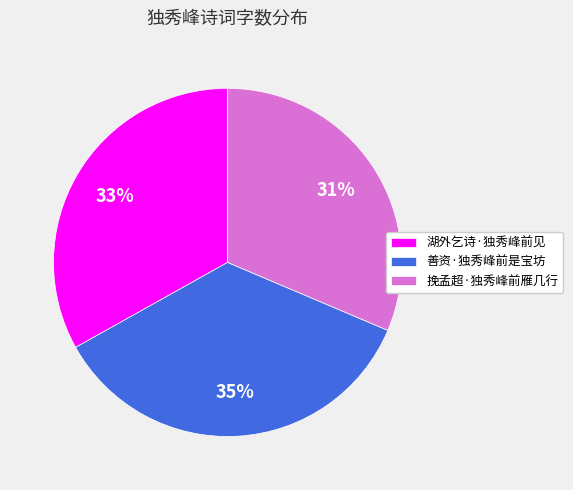

What percentage is the 湖外乞诗·独秀峰前见 slice, to the nearest percent?

33%